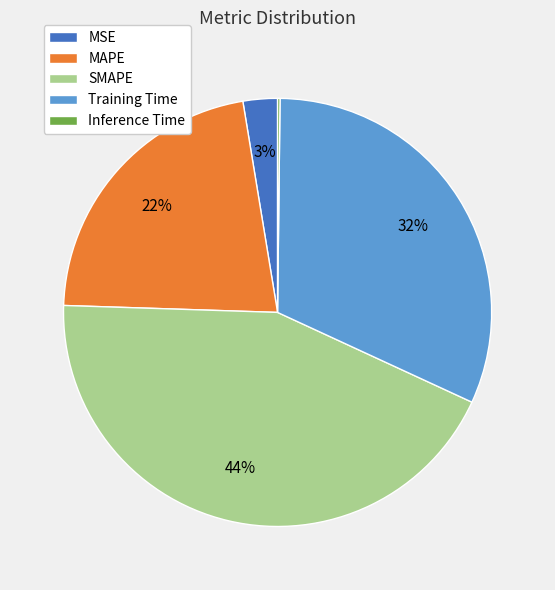

To the nearest percent, what is the difference between the MSE and SMAPE slice percentages?

41%